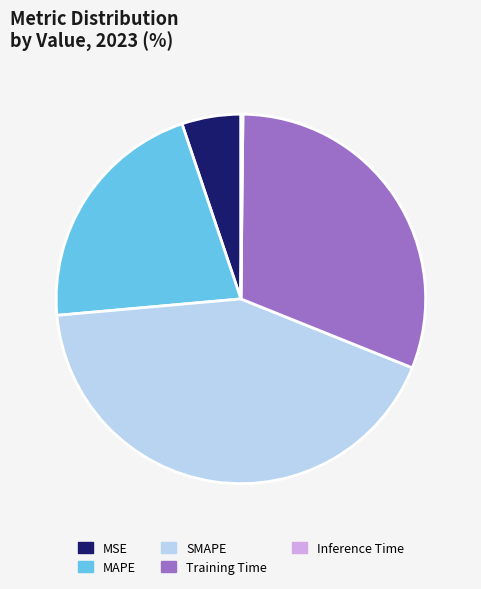

Is the sum of SMAPE and Training Time greater than half?

Yes